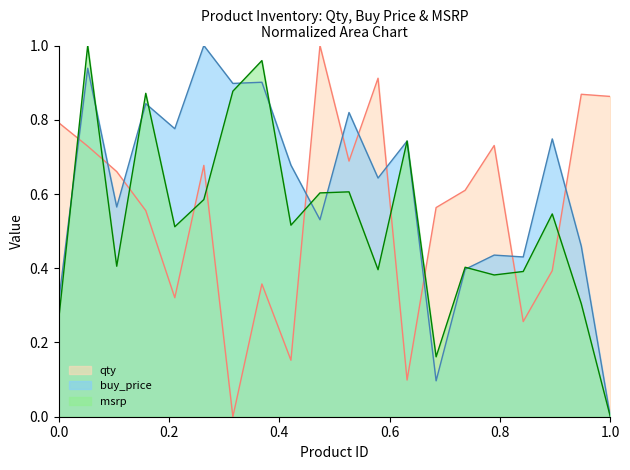

List the series in order of their peak value, lowest first.

qty, buy_price, msrp